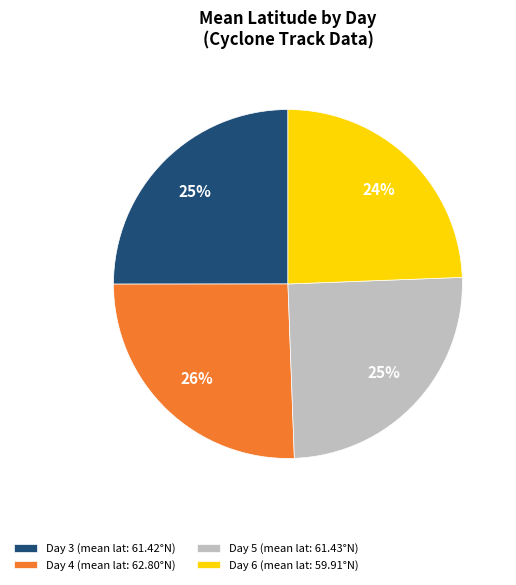

To the nearest percent, what percentage of the pie is Day 4 (mean lat: 62.80°N)?

26%